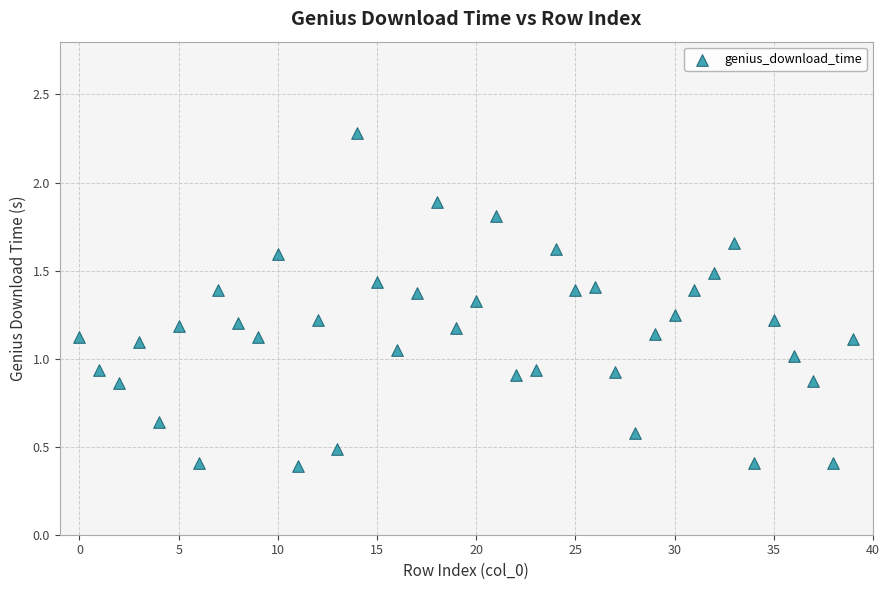

What is the range of Y values (max minus min)?

1.9